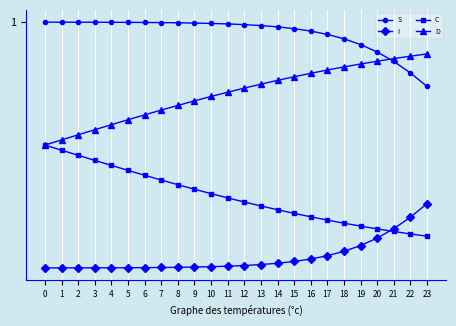

At how many categories does at least one series exceed 0?

24